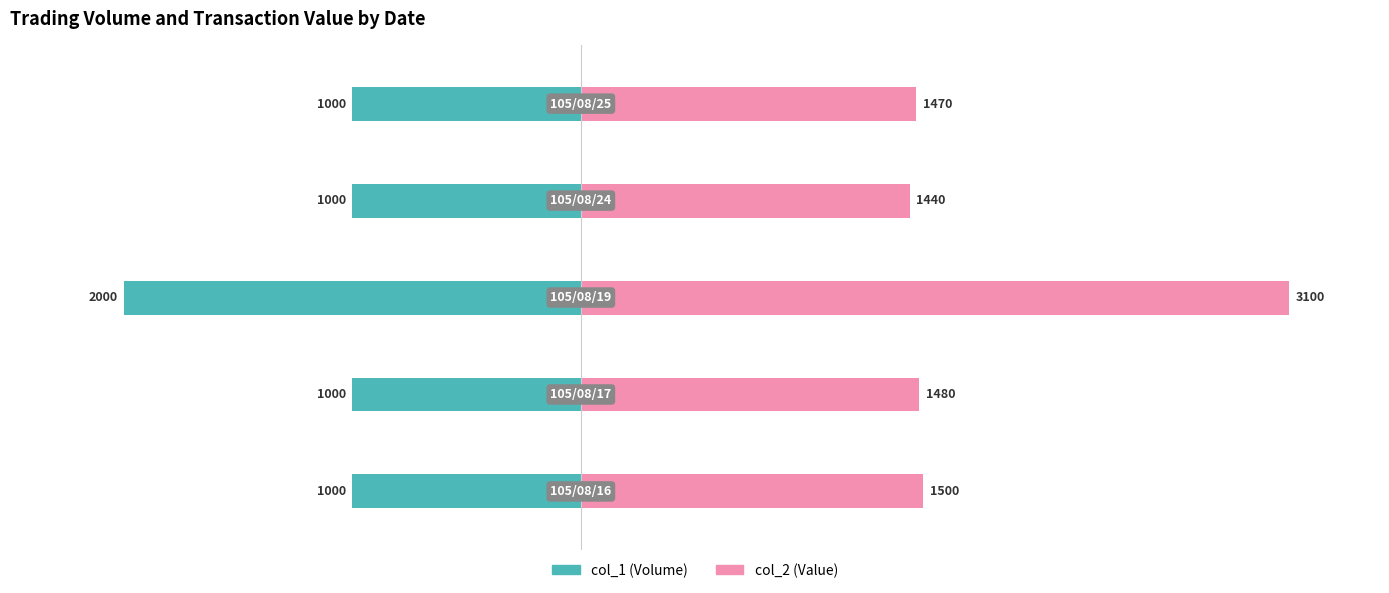

True or false: col_1 (Volume) has a value of -243 at 3.

False